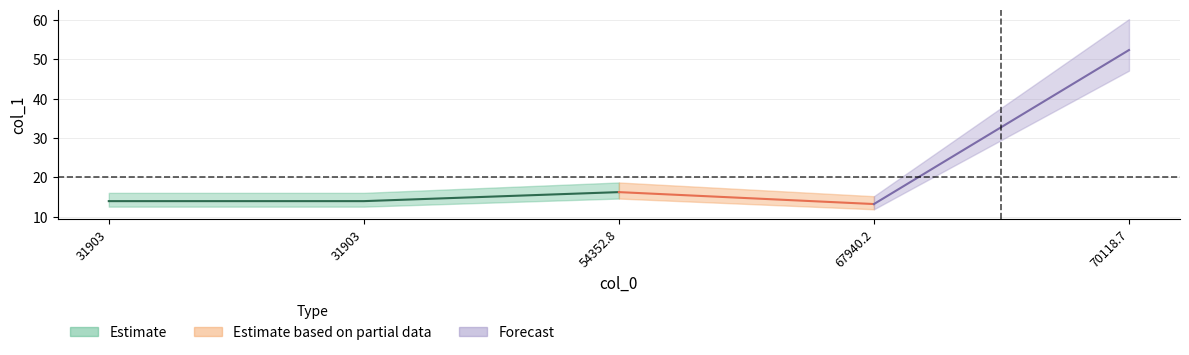

What is the average value?

22.0